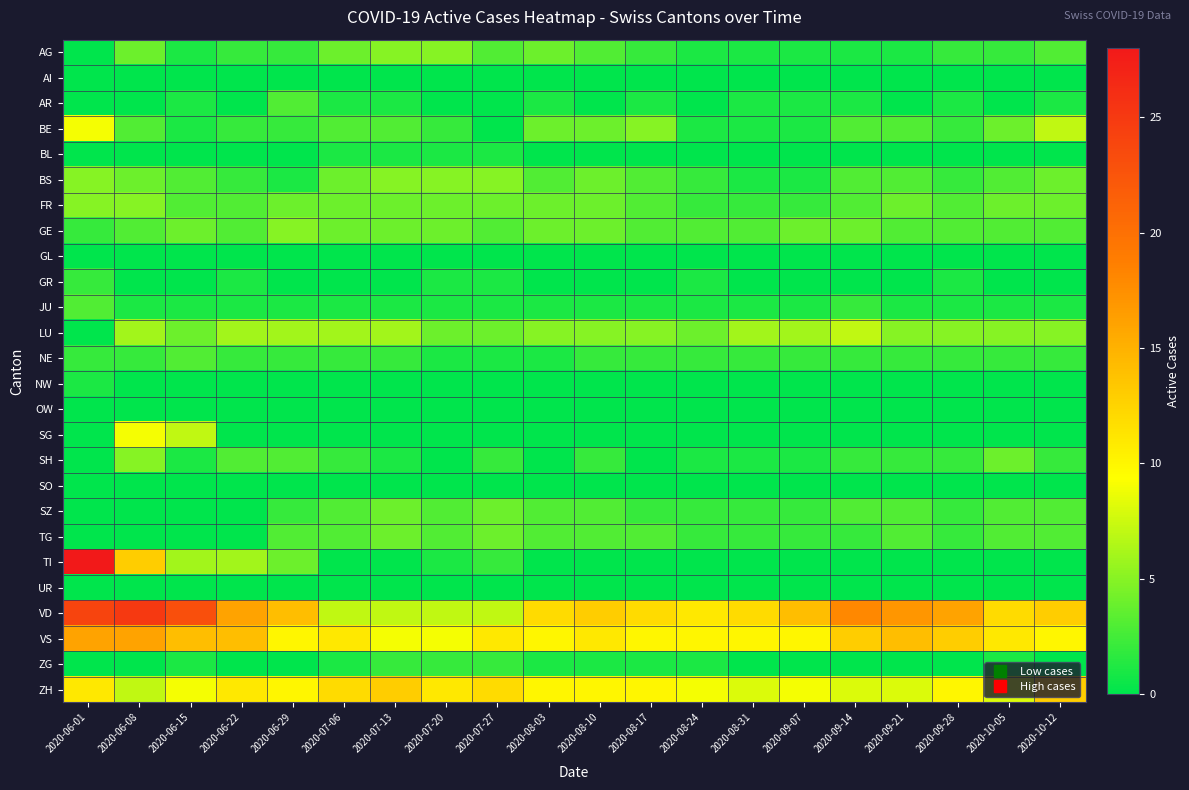

Reading left to right, list all the values displayed in this chart.

AG: 2020-06-01=0	2020-06-08=4	2020-06-15=1	2020-06-22=2	2020-06-29=2	2020-07-06=4	2020-07-13=5	2020-07-20=5	2020-07-27=3	2020-08-03=4	2020-08-10=3	2020-08-17=2	2020-08-24=1	2020-08-31=1	2020-09-07=1	2020-09-14=1	2020-09-21=1	2020-09-28=2	2020-10-05=2	2020-10-12=3
AI: 2020-06-01=0	2020-06-08=0	2020-06-15=0	2020-06-22=0	2020-06-29=0	2020-07-06=0	2020-07-13=0	2020-07-20=0	2020-07-27=0	2020-08-03=0	2020-08-10=0	2020-08-17=0	2020-08-24=0	2020-08-31=0	2020-09-07=0	2020-09-14=0	2020-09-21=0	2020-09-28=0	2020-10-05=0	2020-10-12=0
AR: 2020-06-01=0	2020-06-08=0	2020-06-15=1	2020-06-22=0	2020-06-29=3	2020-07-06=1	2020-07-13=1	2020-07-20=0	2020-07-27=0	2020-08-03=1	2020-08-10=0	2020-08-17=1	2020-08-24=0	2020-08-31=1	2020-09-07=1	2020-09-14=1	2020-09-21=0	2020-09-28=1	2020-10-05=0	2020-10-12=1
BE: 2020-06-01=9	2020-06-08=3	2020-06-15=1	2020-06-22=2	2020-06-29=2	2020-07-06=3	2020-07-13=3	2020-07-20=2	2020-07-27=0	2020-08-03=4	2020-08-10=4	2020-08-17=5	2020-08-24=1	2020-08-31=1	2020-09-07=1	2020-09-14=3	2020-09-21=3	2020-09-28=2	2020-10-05=4	2020-10-12=7
BL: 2020-06-01=0	2020-06-08=0	2020-06-15=0	2020-06-22=0	2020-06-29=0	2020-07-06=1	2020-07-13=1	2020-07-20=1	2020-07-27=1	2020-08-03=0	2020-08-10=0	2020-08-17=0	2020-08-24=0	2020-08-31=0	2020-09-07=0	2020-09-14=0	2020-09-21=0	2020-09-28=0	2020-10-05=0	2020-10-12=0
BS: 2020-06-01=5	2020-06-08=4	2020-06-15=3	2020-06-22=2	2020-06-29=1	2020-07-06=4	2020-07-13=5	2020-07-20=5	2020-07-27=5	2020-08-03=3	2020-08-10=4	2020-08-17=3	2020-08-24=2	2020-08-31=1	2020-09-07=1	2020-09-14=3	2020-09-21=3	2020-09-28=2	2020-10-05=3	2020-10-12=4
FR: 2020-06-01=5	2020-06-08=5	2020-06-15=3	2020-06-22=3	2020-06-29=4	2020-07-06=4	2020-07-13=4	2020-07-20=4	2020-07-27=4	2020-08-03=4	2020-08-10=4	2020-08-17=3	2020-08-24=2	2020-08-31=2	2020-09-07=2	2020-09-14=3	2020-09-21=4	2020-09-28=3	2020-10-05=4	2020-10-12=4
GE: 2020-06-01=2	2020-06-08=3	2020-06-15=4	2020-06-22=3	2020-06-29=5	2020-07-06=4	2020-07-13=4	2020-07-20=4	2020-07-27=3	2020-08-03=4	2020-08-10=4	2020-08-17=3	2020-08-24=3	2020-08-31=3	2020-09-07=4	2020-09-14=4	2020-09-21=3	2020-09-28=3	2020-10-05=3	2020-10-12=3
GL: 2020-06-01=0	2020-06-08=0	2020-06-15=0	2020-06-22=0	2020-06-29=0	2020-07-06=0	2020-07-13=0	2020-07-20=0	2020-07-27=0	2020-08-03=0	2020-08-10=0	2020-08-17=0	2020-08-24=0	2020-08-31=0	2020-09-07=0	2020-09-14=0	2020-09-21=0	2020-09-28=0	2020-10-05=0	2020-10-12=0
GR: 2020-06-01=2	2020-06-08=0	2020-06-15=0	2020-06-22=1	2020-06-29=0	2020-07-06=0	2020-07-13=0	2020-07-20=1	2020-07-27=1	2020-08-03=0	2020-08-10=0	2020-08-17=0	2020-08-24=1	2020-08-31=0	2020-09-07=0	2020-09-14=0	2020-09-21=0	2020-09-28=1	2020-10-05=0	2020-10-12=0
JU: 2020-06-01=3	2020-06-08=1	2020-06-15=1	2020-06-22=1	2020-06-29=1	2020-07-06=1	2020-07-13=1	2020-07-20=1	2020-07-27=1	2020-08-03=1	2020-08-10=1	2020-08-17=1	2020-08-24=1	2020-08-31=1	2020-09-07=1	2020-09-14=2	2020-09-21=1	2020-09-28=1	2020-10-05=1	2020-10-12=1
LU: 2020-06-01=0	2020-06-08=6	2020-06-15=4	2020-06-22=6	2020-06-29=6	2020-07-06=6	2020-07-13=6	2020-07-20=4	2020-07-27=4	2020-08-03=5	2020-08-10=5	2020-08-17=5	2020-08-24=4	2020-08-31=6	2020-09-07=6	2020-09-14=7	2020-09-21=5	2020-09-28=5	2020-10-05=5	2020-10-12=5
NE: 2020-06-01=2	2020-06-08=2	2020-06-15=3	2020-06-22=2	2020-06-29=2	2020-07-06=2	2020-07-13=2	2020-07-20=1	2020-07-27=1	2020-08-03=1	2020-08-10=2	2020-08-17=2	2020-08-24=2	2020-08-31=2	2020-09-07=2	2020-09-14=2	2020-09-21=2	2020-09-28=2	2020-10-05=2	2020-10-12=2
NW: 2020-06-01=1	2020-06-08=0	2020-06-15=0	2020-06-22=0	2020-06-29=0	2020-07-06=0	2020-07-13=0	2020-07-20=0	2020-07-27=0	2020-08-03=0	2020-08-10=0	2020-08-17=0	2020-08-24=0	2020-08-31=0	2020-09-07=0	2020-09-14=0	2020-09-21=0	2020-09-28=0	2020-10-05=0	2020-10-12=0
OW: 2020-06-01=0	2020-06-08=0	2020-06-15=0	2020-06-22=0	2020-06-29=0	2020-07-06=0	2020-07-13=0	2020-07-20=0	2020-07-27=0	2020-08-03=0	2020-08-10=0	2020-08-17=0	2020-08-24=0	2020-08-31=0	2020-09-07=0	2020-09-14=0	2020-09-21=0	2020-09-28=0	2020-10-05=0	2020-10-12=0
SG: 2020-06-01=0	2020-06-08=9	2020-06-15=7	2020-06-22=0	2020-06-29=0	2020-07-06=0	2020-07-13=0	2020-07-20=0	2020-07-27=0	2020-08-03=0	2020-08-10=0	2020-08-17=0	2020-08-24=0	2020-08-31=0	2020-09-07=0	2020-09-14=0	2020-09-21=0	2020-09-28=0	2020-10-05=0	2020-10-12=0
SH: 2020-06-01=0	2020-06-08=5	2020-06-15=1	2020-06-22=3	2020-06-29=3	2020-07-06=2	2020-07-13=1	2020-07-20=0	2020-07-27=2	2020-08-03=0	2020-08-10=2	2020-08-17=0	2020-08-24=1	2020-08-31=1	2020-09-07=1	2020-09-14=2	2020-09-21=2	2020-09-28=2	2020-10-05=4	2020-10-12=2
SO: 2020-06-01=0	2020-06-08=0	2020-06-15=0	2020-06-22=0	2020-06-29=0	2020-07-06=0	2020-07-13=0	2020-07-20=0	2020-07-27=0	2020-08-03=0	2020-08-10=0	2020-08-17=0	2020-08-24=0	2020-08-31=0	2020-09-07=0	2020-09-14=0	2020-09-21=0	2020-09-28=0	2020-10-05=0	2020-10-12=0
SZ: 2020-06-01=0	2020-06-08=0	2020-06-15=0	2020-06-22=0	2020-06-29=2	2020-07-06=3	2020-07-13=4	2020-07-20=3	2020-07-27=4	2020-08-03=3	2020-08-10=3	2020-08-17=2	2020-08-24=2	2020-08-31=2	2020-09-07=2	2020-09-14=3	2020-09-21=3	2020-09-28=2	2020-10-05=3	2020-10-12=3
TG: 2020-06-01=0	2020-06-08=0	2020-06-15=0	2020-06-22=0	2020-06-29=3	2020-07-06=3	2020-07-13=4	2020-07-20=3	2020-07-27=4	2020-08-03=3	2020-08-10=3	2020-08-17=3	2020-08-24=2	2020-08-31=2	2020-09-07=2	2020-09-14=2	2020-09-21=3	2020-09-28=2	2020-10-05=3	2020-10-12=3
TI: 2020-06-01=28	2020-06-08=13	2020-06-15=6	2020-06-22=6	2020-06-29=4	2020-07-06=0	2020-07-13=0	2020-07-20=1	2020-07-27=2	2020-08-03=0	2020-08-10=0	2020-08-17=0	2020-08-24=0	2020-08-31=0	2020-09-07=0	2020-09-14=0	2020-09-21=0	2020-09-28=0	2020-10-05=0	2020-10-12=0
UR: 2020-06-01=0	2020-06-08=0	2020-06-15=0	2020-06-22=0	2020-06-29=0	2020-07-06=0	2020-07-13=0	2020-07-20=0	2020-07-27=0	2020-08-03=0	2020-08-10=0	2020-08-17=0	2020-08-24=0	2020-08-31=0	2020-09-07=0	2020-09-14=0	2020-09-21=0	2020-09-28=0	2020-10-05=0	2020-10-12=0
VD: 2020-06-01=24	2020-06-08=25	2020-06-15=23	2020-06-22=16	2020-06-29=14	2020-07-06=7	2020-07-13=7	2020-07-20=7	2020-07-27=7	2020-08-03=12	2020-08-10=13	2020-08-17=12	2020-08-24=11	2020-08-31=12	2020-09-07=14	2020-09-14=18	2020-09-21=17	2020-09-28=16	2020-10-05=12	2020-10-12=13
VS: 2020-06-01=16	2020-06-08=16	2020-06-15=14	2020-06-22=14	2020-06-29=10	2020-07-06=11	2020-07-13=9	2020-07-20=9	2020-07-27=11	2020-08-03=10	2020-08-10=11	2020-08-17=10	2020-08-24=10	2020-08-31=10	2020-09-07=10	2020-09-14=13	2020-09-21=14	2020-09-28=13	2020-10-05=11	2020-10-12=10
ZG: 2020-06-01=0	2020-06-08=0	2020-06-15=1	2020-06-22=0	2020-06-29=0	2020-07-06=1	2020-07-13=2	2020-07-20=2	2020-07-27=2	2020-08-03=1	2020-08-10=1	2020-08-17=1	2020-08-24=1	2020-08-31=0	2020-09-07=0	2020-09-14=0	2020-09-21=0	2020-09-28=0	2020-10-05=1	2020-10-12=0
ZH: 2020-06-01=11	2020-06-08=7	2020-06-15=9	2020-06-22=11	2020-06-29=10	2020-07-06=12	2020-07-13=13	2020-07-20=11	2020-07-27=12	2020-08-03=10	2020-08-10=10	2020-08-17=10	2020-08-24=9	2020-08-31=8	2020-09-07=9	2020-09-14=8	2020-09-21=8	2020-09-28=10	2020-10-05=8	2020-10-12=13